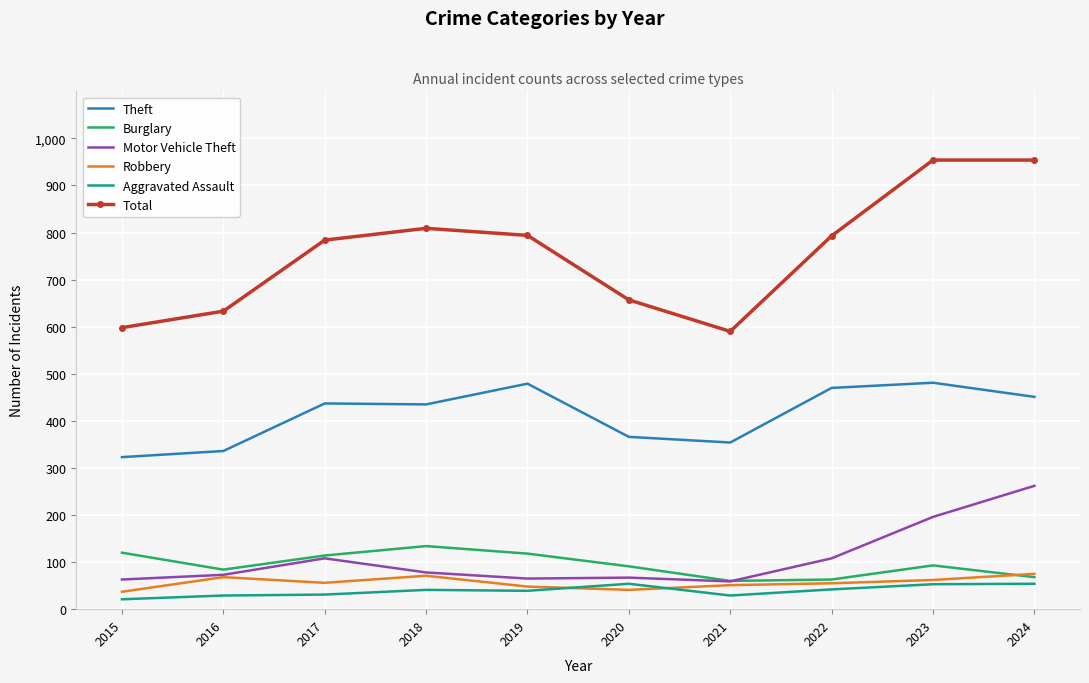

What is the difference between the Robbery values at 2016 and 2019?

20